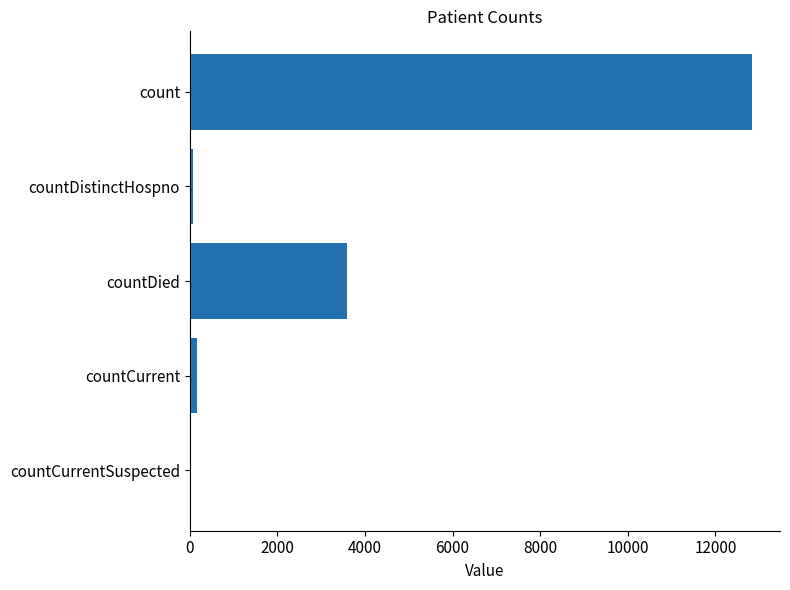

The value at countDied is 2010. True or false?

False